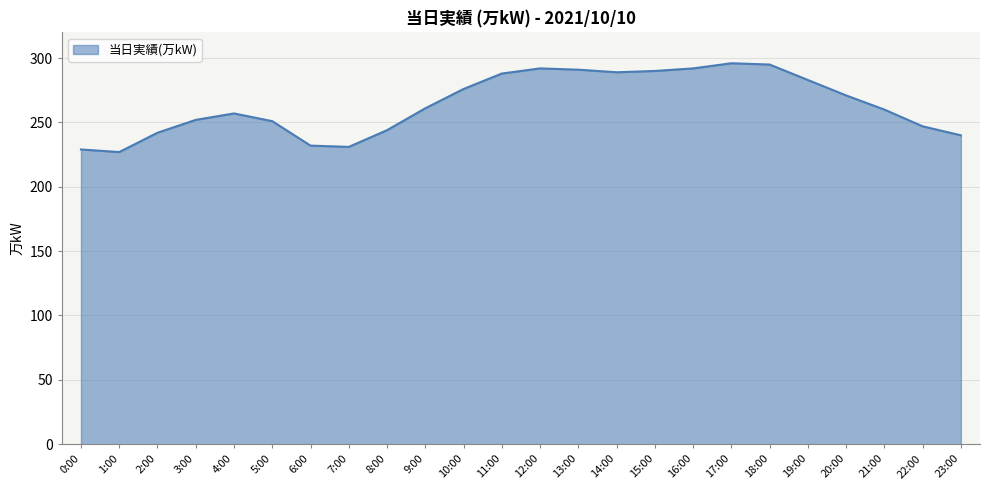

What position from the right is 0:00?

24